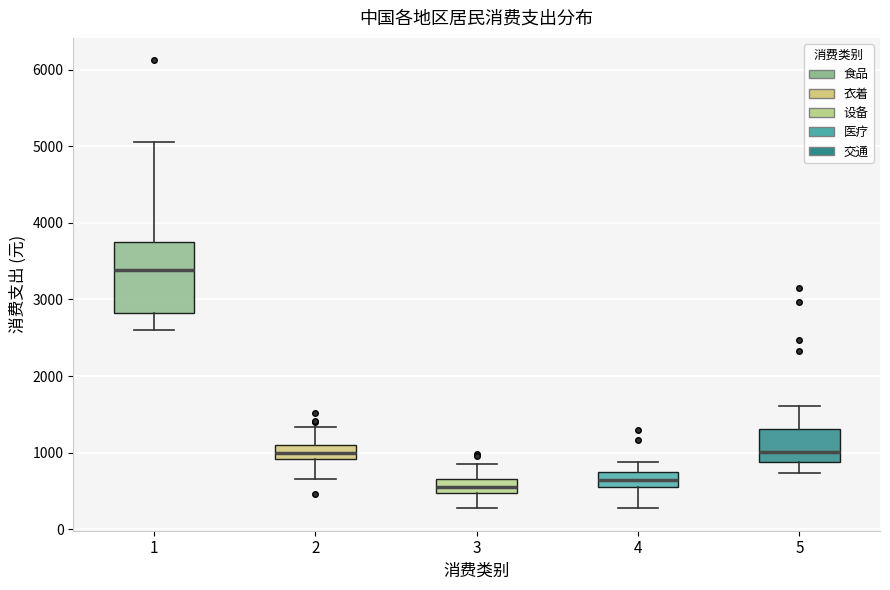

Where does the lower whisker of the box at x = 2 end on the y-axis? The values are not printed on the chart, so give them approximately, as read against the axis.

700